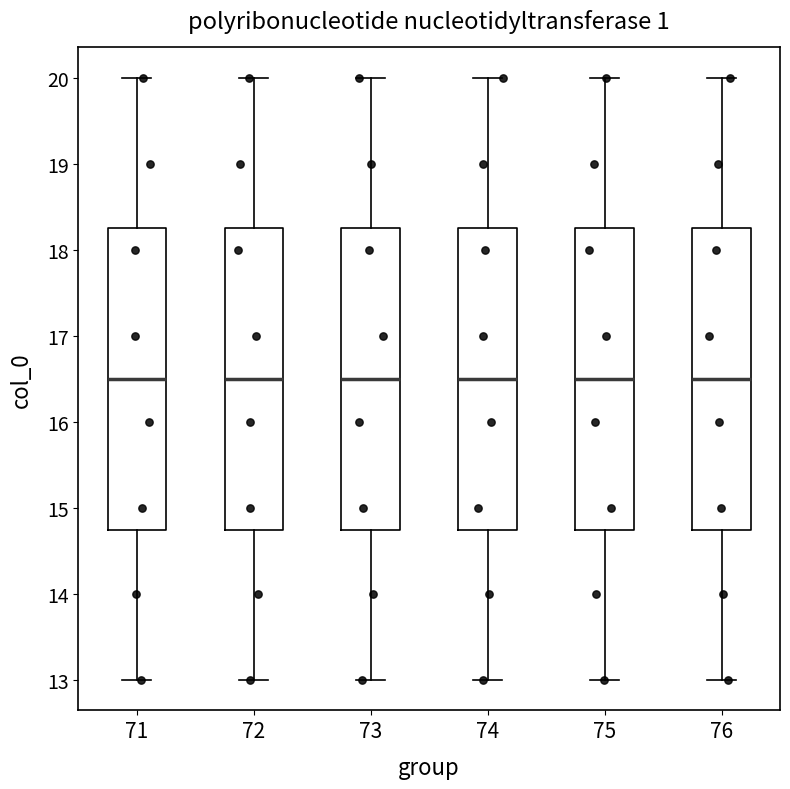

Reading left to right, transcribe this box plot: for each box, give where its median line is, the range the box spans, and where its two whiskers end, as read against the y-axis. The values are not printed on the chart, so give them approximately, as read against the axis.

71: median 16.5, box 14.8 to 18.3, whiskers 13.0 to 20.0
72: median 16.5, box 14.8 to 18.3, whiskers 13.0 to 20.0
73: median 16.5, box 14.8 to 18.3, whiskers 13.0 to 20.0
74: median 16.5, box 14.8 to 18.3, whiskers 13.0 to 20.0
75: median 16.5, box 14.8 to 18.3, whiskers 13.0 to 20.0
76: median 16.5, box 14.8 to 18.3, whiskers 13.0 to 20.0